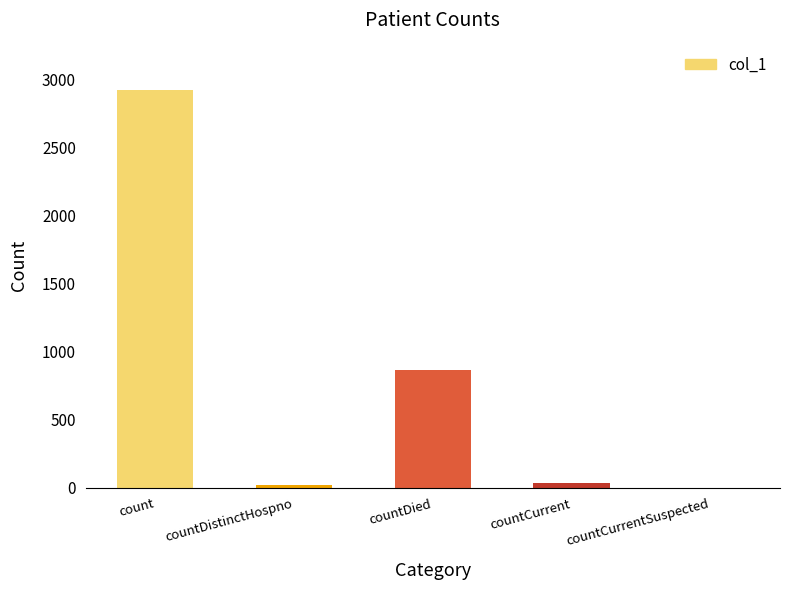

What is the maximum value shown in the chart?

2923